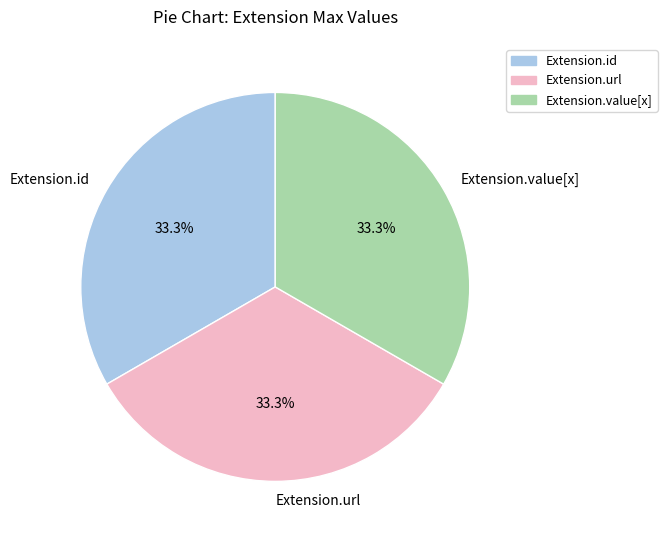

Is there any slice that represents more than half of the pie?

No